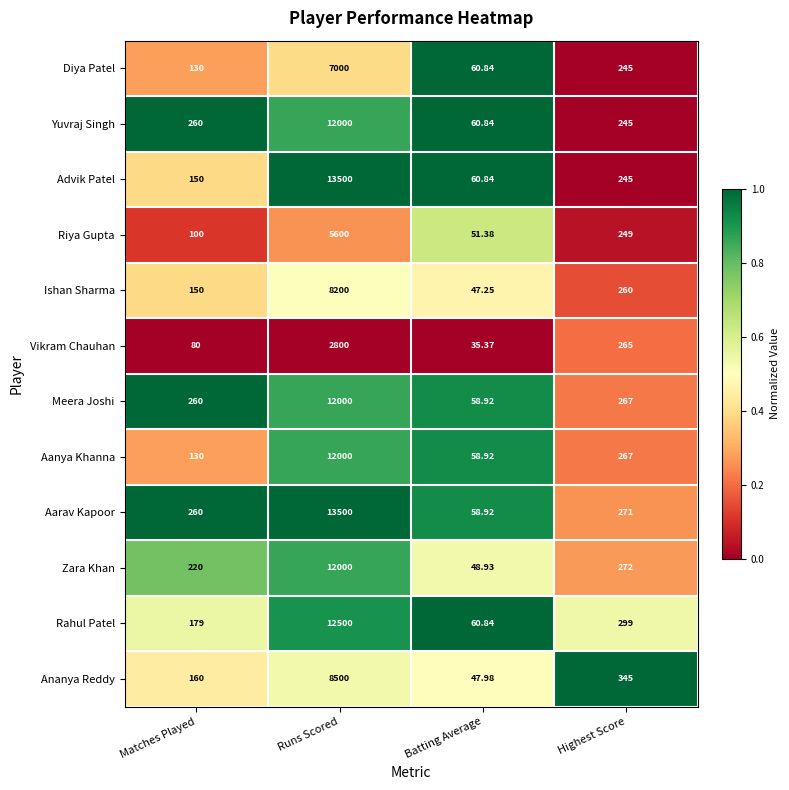

Between Matches Played and Runs Scored, which series saw the biggest shift?

Advik Patel